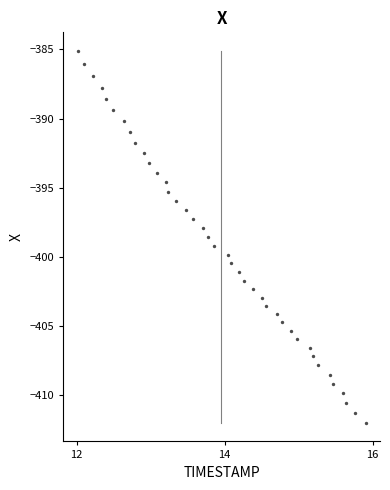

What is the range of X values (max minus min)?

3.9